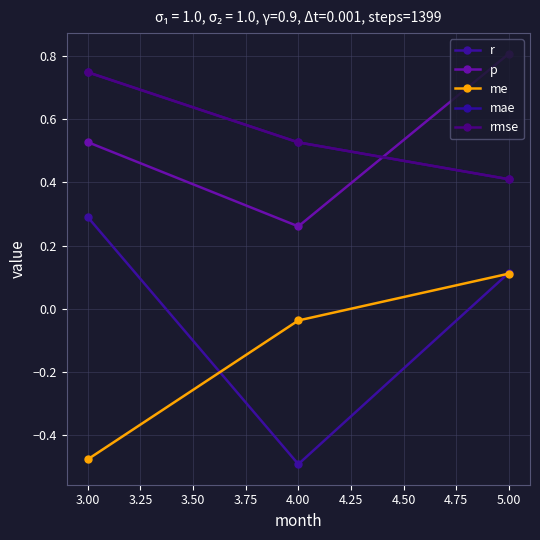

Does the chart have visible grid lines?

Yes